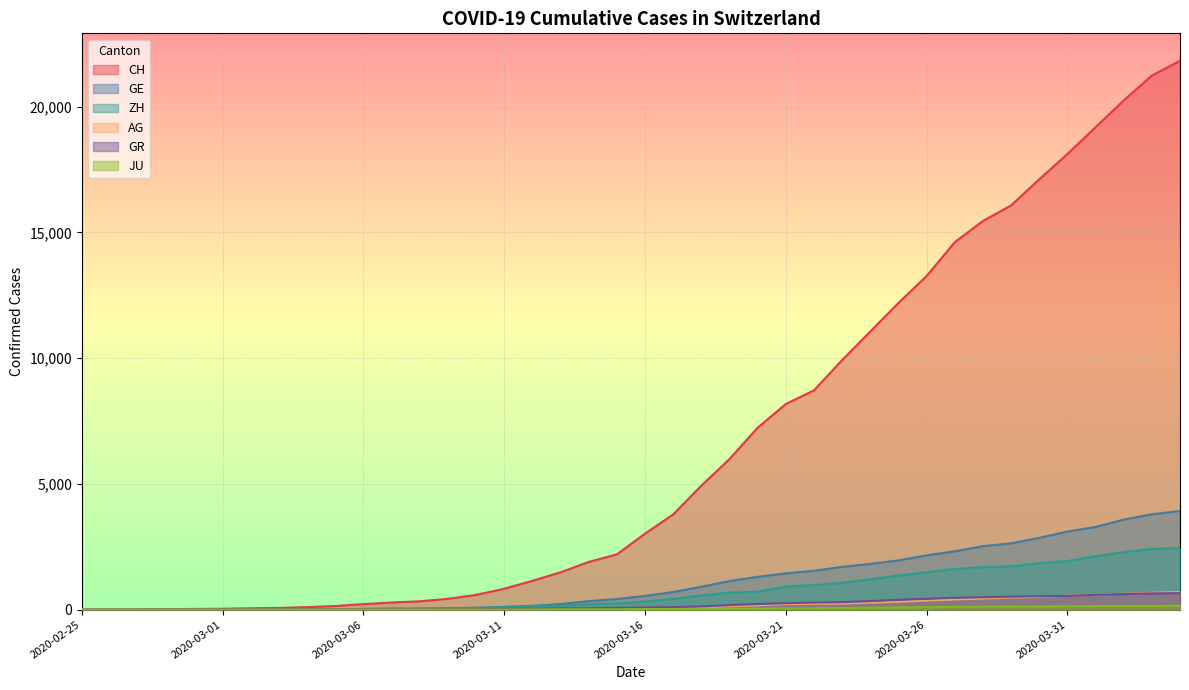

What are all the series names shown in the legend?

CH, GE, ZH, AG, GR, JU